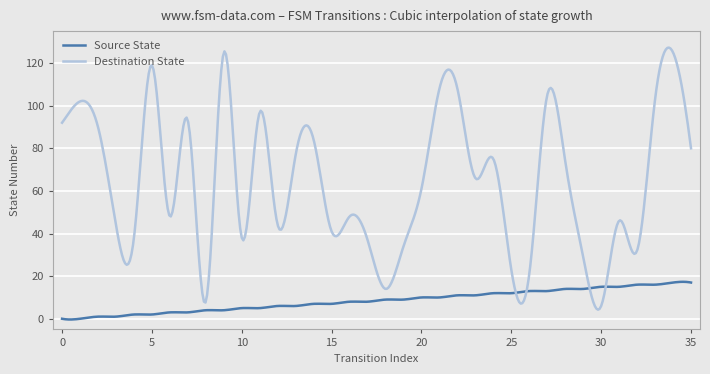

List the series in order of their peak value, highest first.

Destination State, Source State